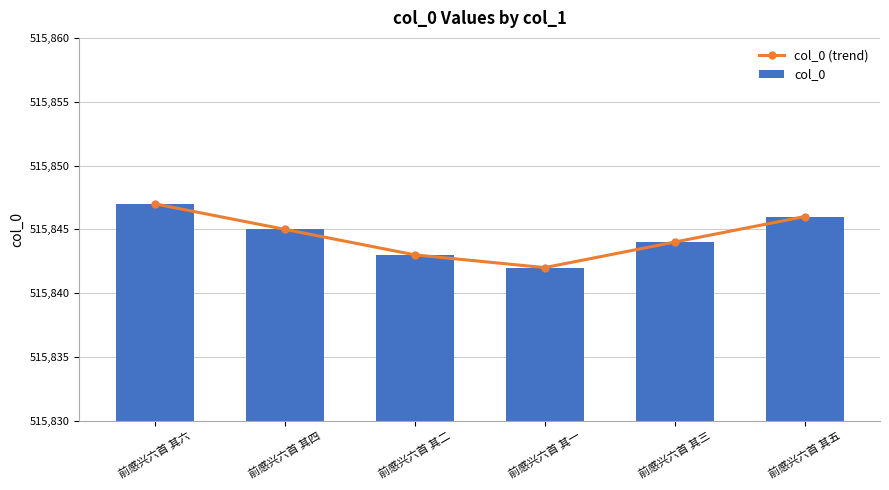

List the labels in order of col_0 (trend) value, smallest first.

前感兴六首 其一, 前感兴六首 其二, 前感兴六首 其三, 前感兴六首 其四, 前感兴六首 其五, 前感兴六首 其六